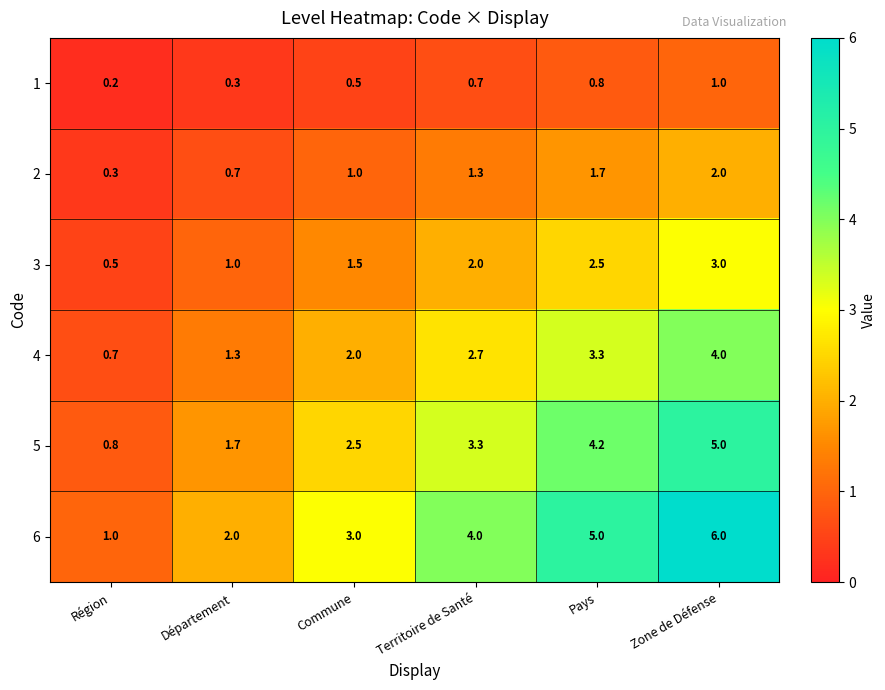

What is the sum of the 2 values at Territoire de Santé and Zone de Défense?

3.3